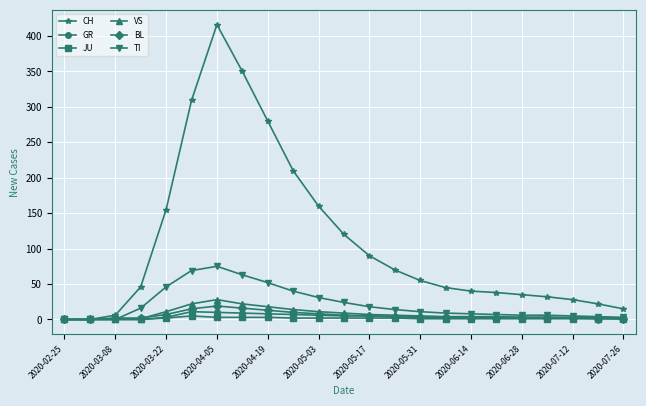

Which series has the largest range (max minus min)?

CH